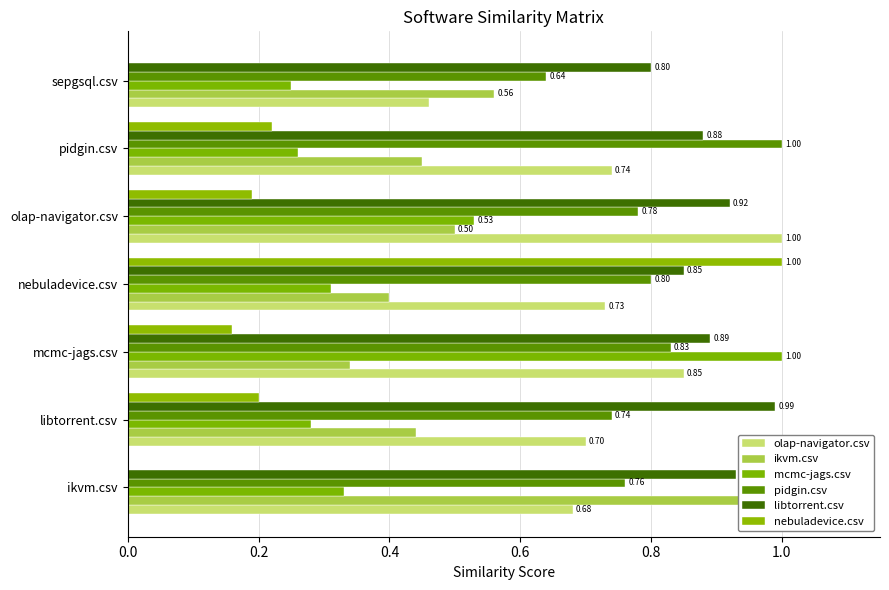

What is the difference between the second highest and minimum values in the pidgin.csv series?

0.2